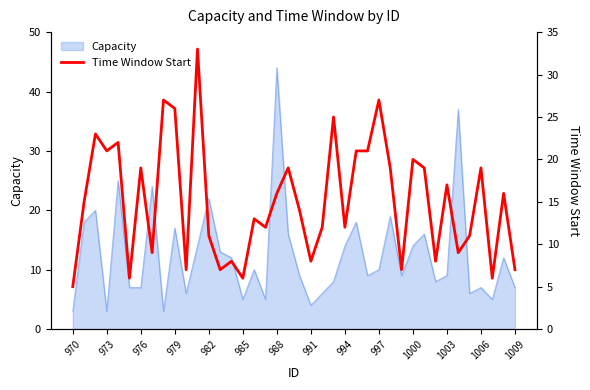

How many interior local valleys (lower than both neighbors) does the data have?

13